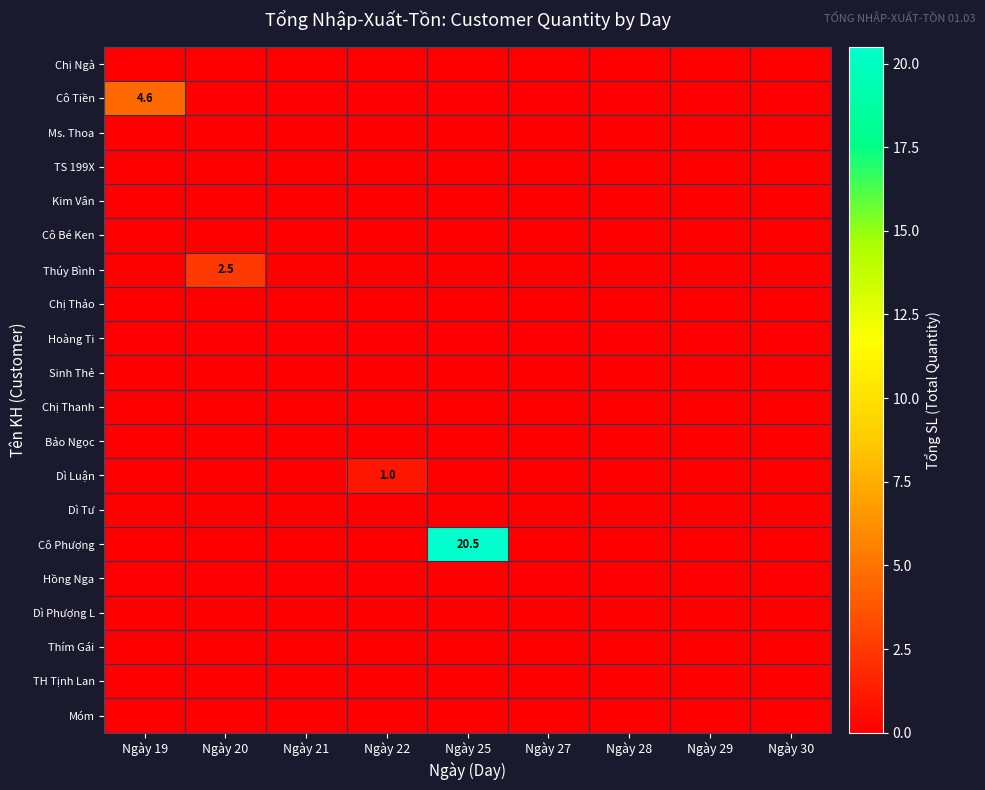

At which category is the sum across all series the highest?

Ngày 25